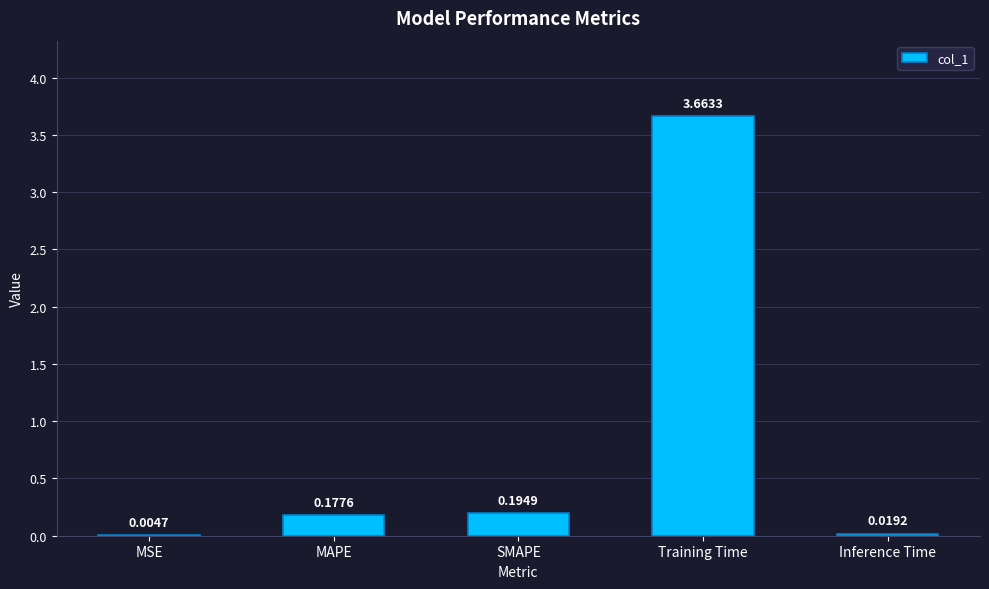

The chart shows a value of 1.1 at Training Time. True or false?

False